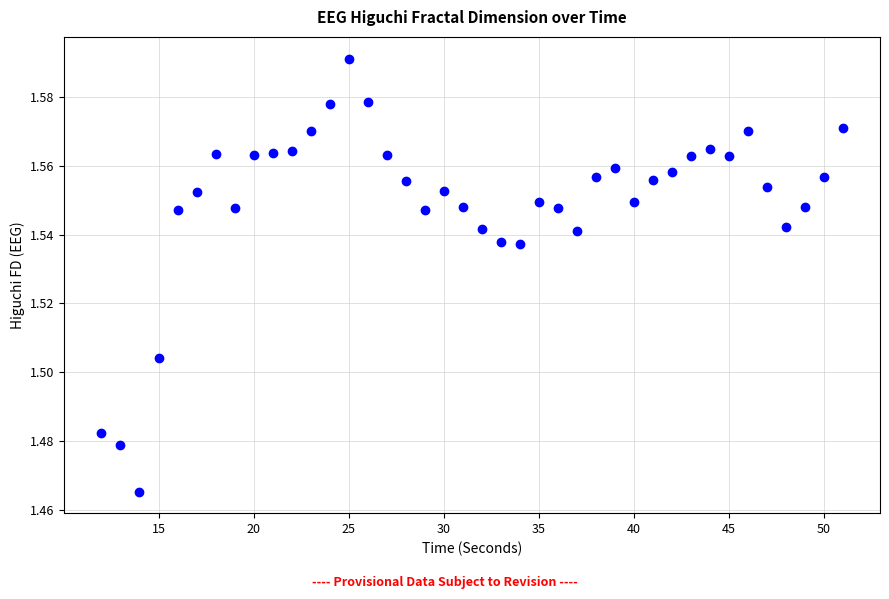

What is the range of X values (max minus min)?

39.0